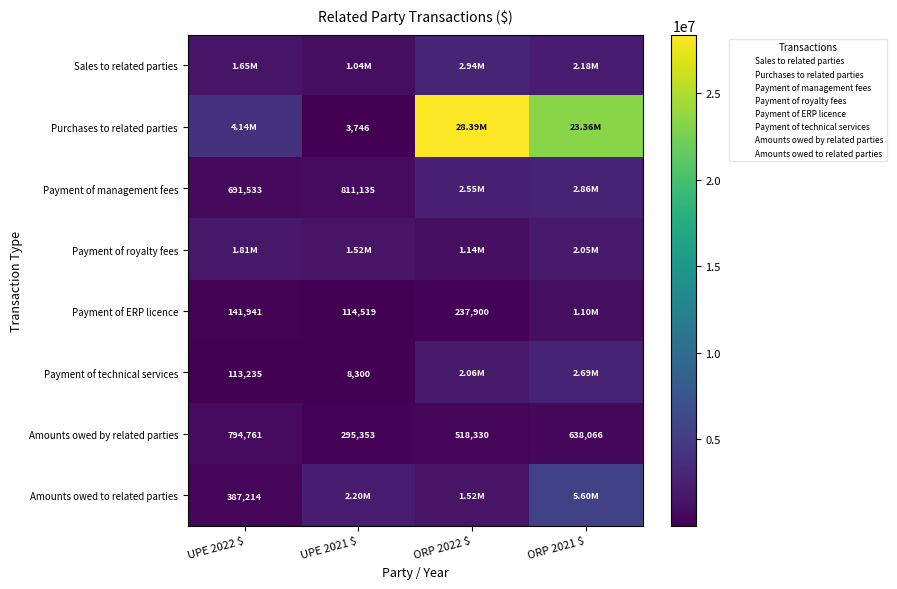

Is it true that Payment of ERP licence equals 102289 at ORP 2022 $?

False